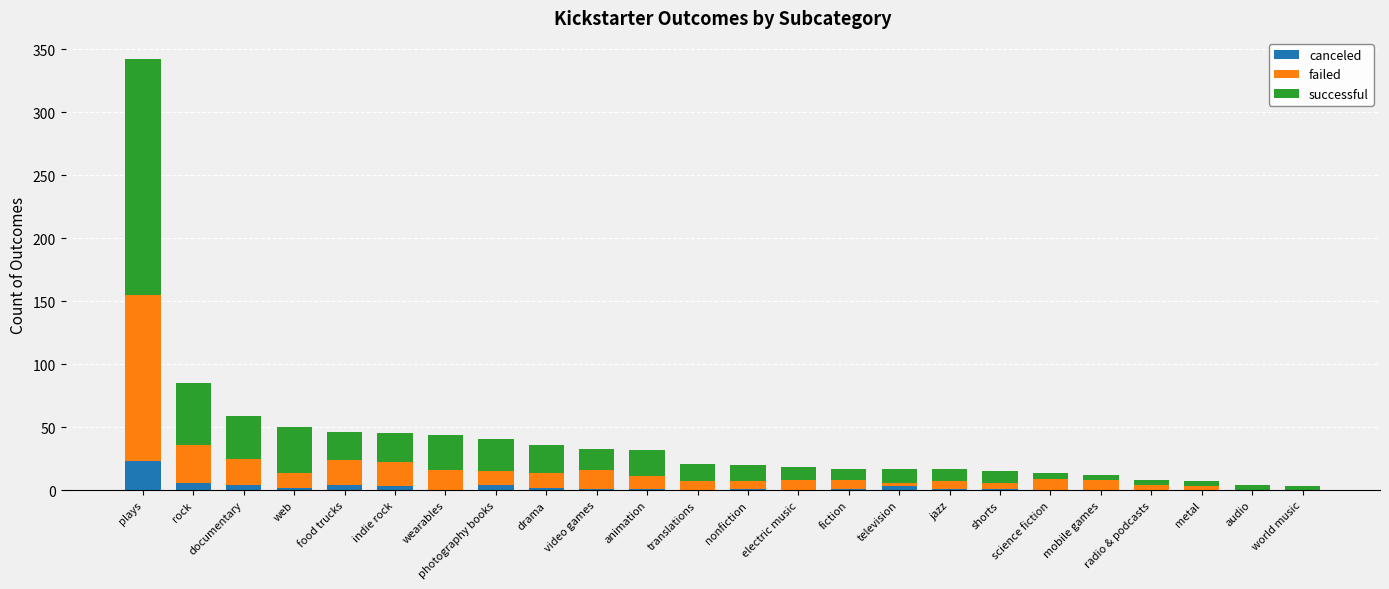

Are the bars grouped side by side (vs. stacked)?

No